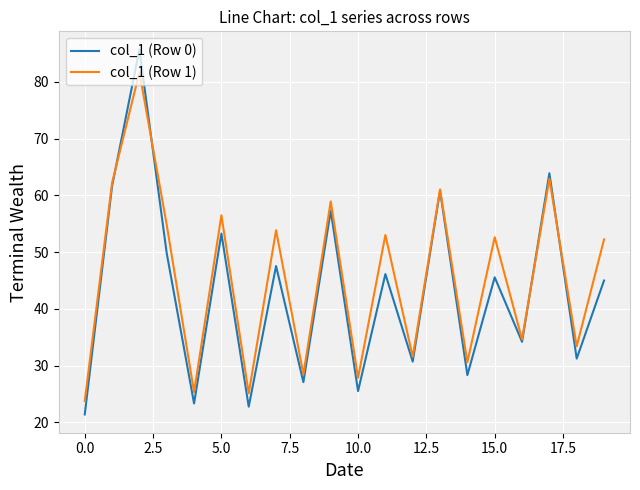

What is the highest value of the col_1 (Row 0) series?

85.7